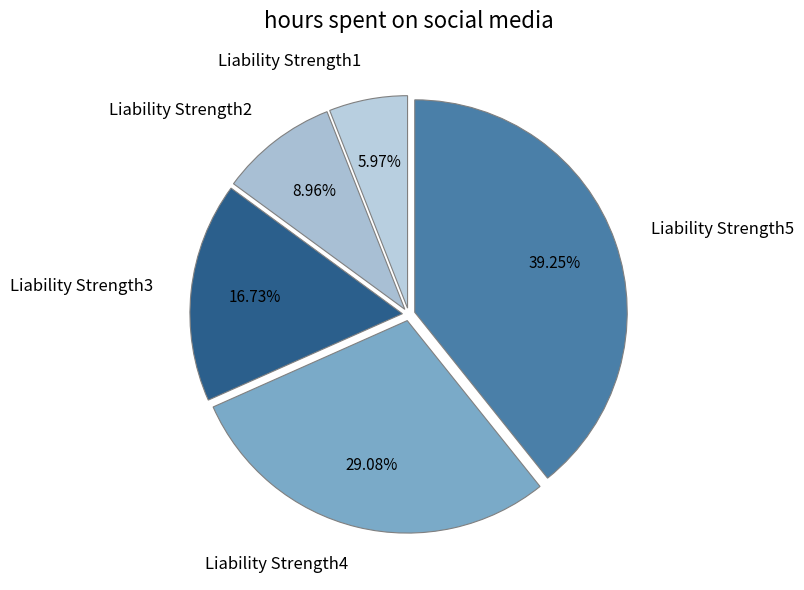

Which category has the smallest portion of the pie?

Liability Strength1